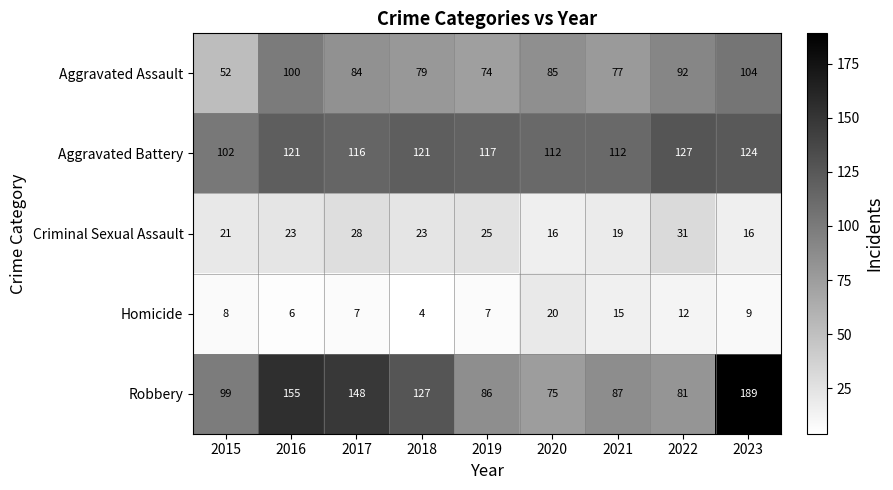

What is the minimum value for Criminal Sexual Assault?

16